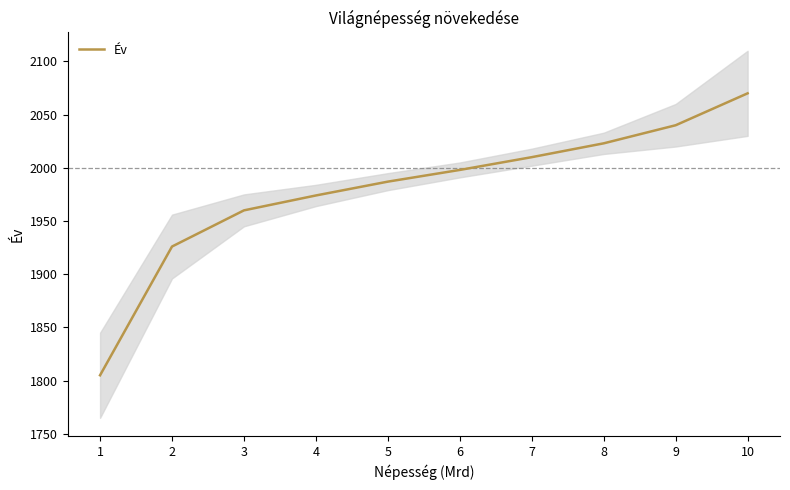

Reading left to right, what are all the values shown in this chart?

1=1805	2=1926	3=1960	4=1974	5=1987	6=1998	7=2010	8=2023	9=2040	10=2070